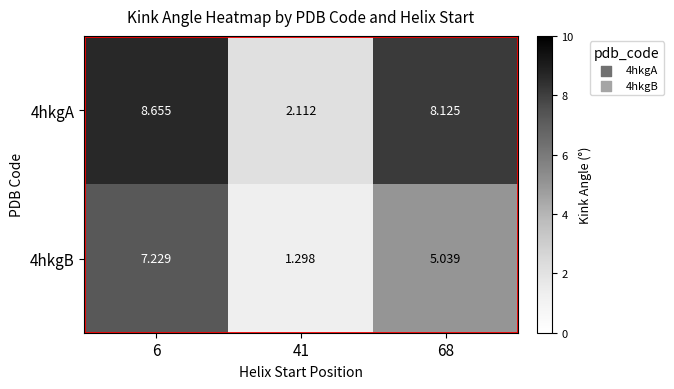

Rank the series at 6 from lowest to highest value.

4hkgB, 4hkgA